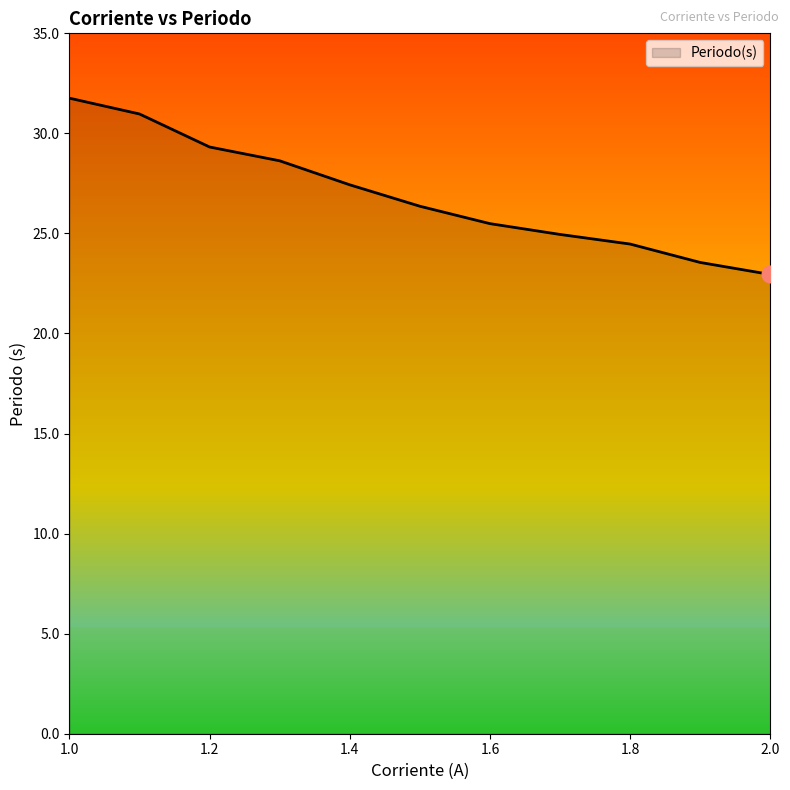

What is the greatest value displayed?

31.8